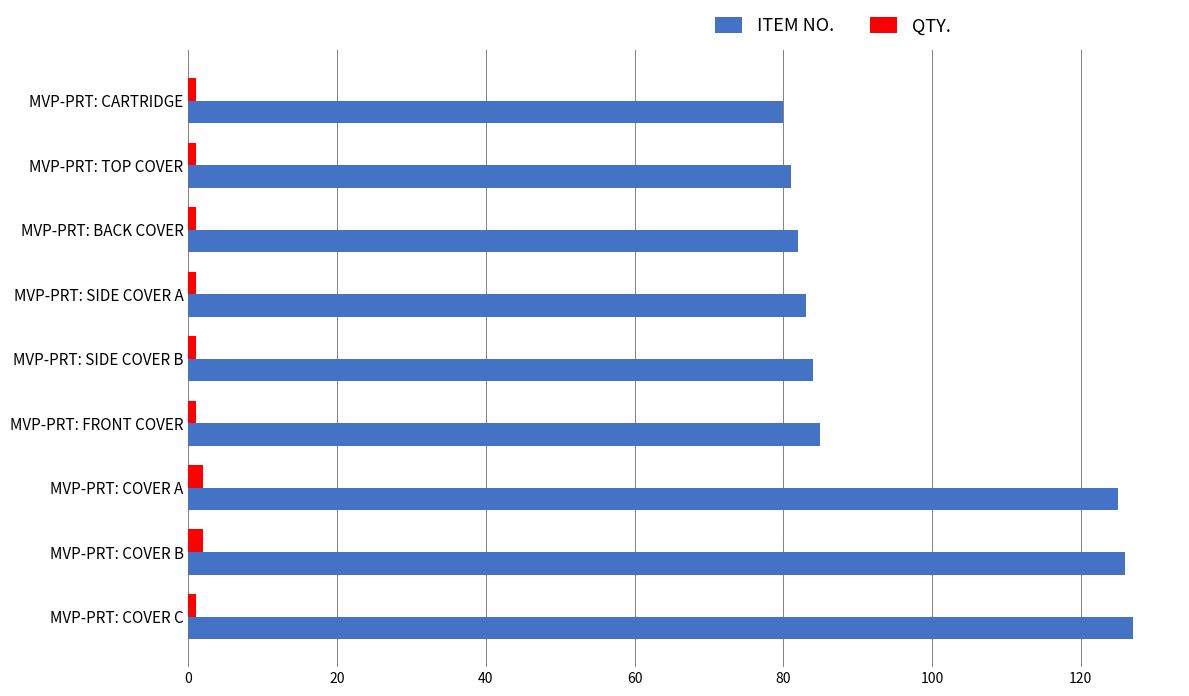

Which series has the widest spread of values?

ITEM NO.